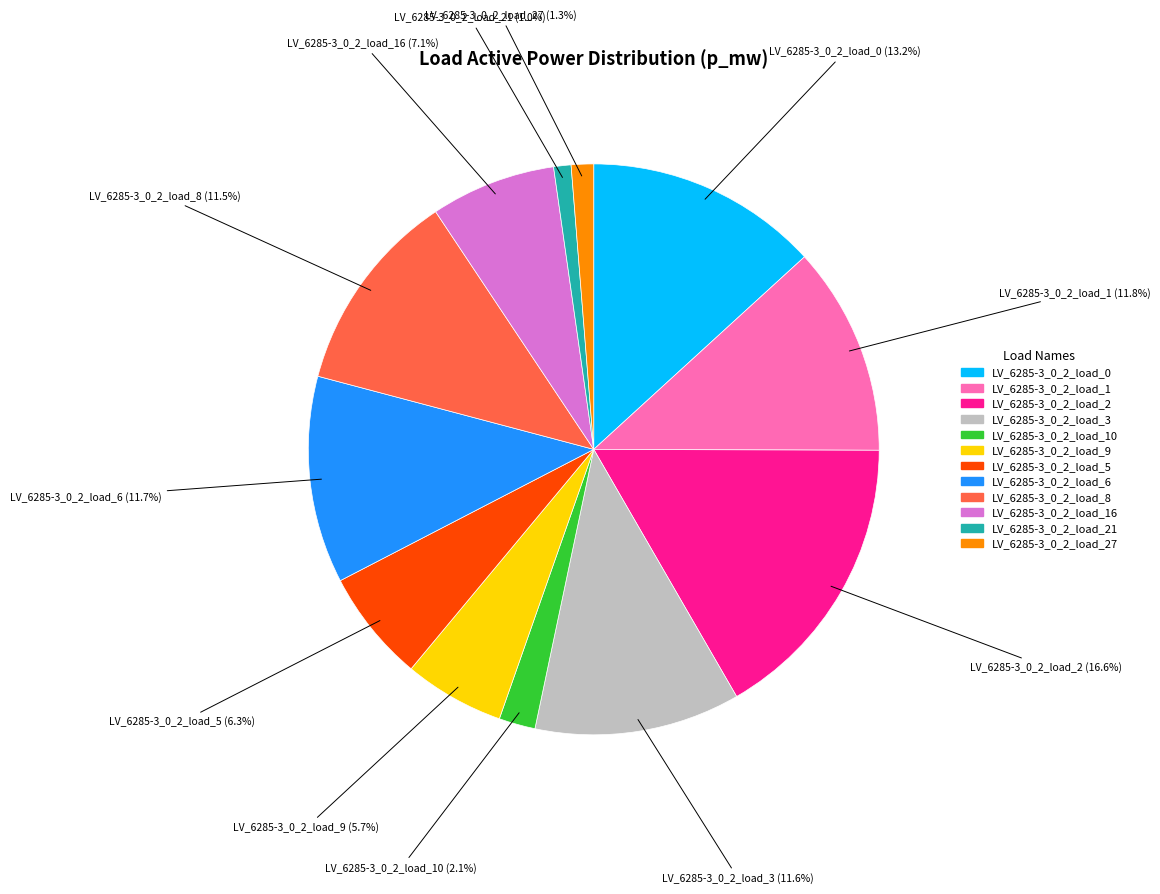

Is there a majority slice in this chart?

No